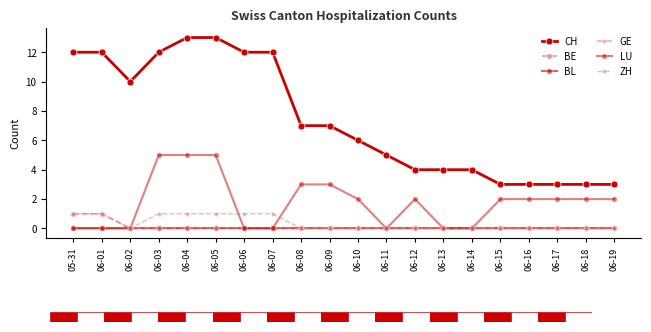

Rank the series by their maximum value, from lowest to highest.

BL, GE, BE, ZH, LU, CH